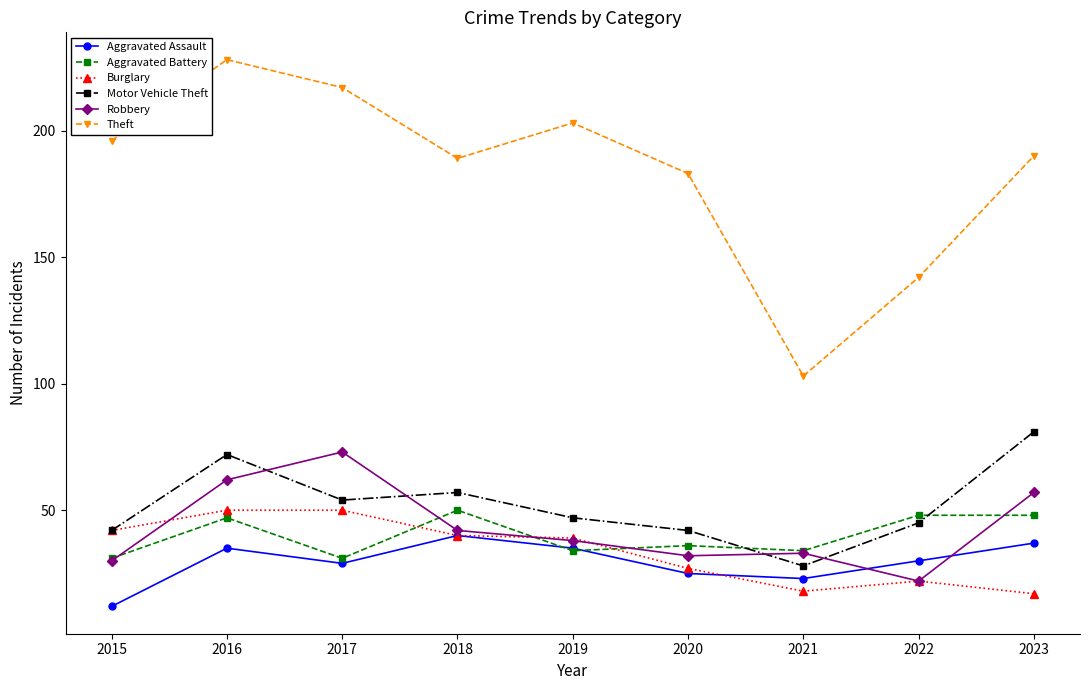

Which series ends up on top after the final intersection of Motor Vehicle Theft and Robbery?

Motor Vehicle Theft